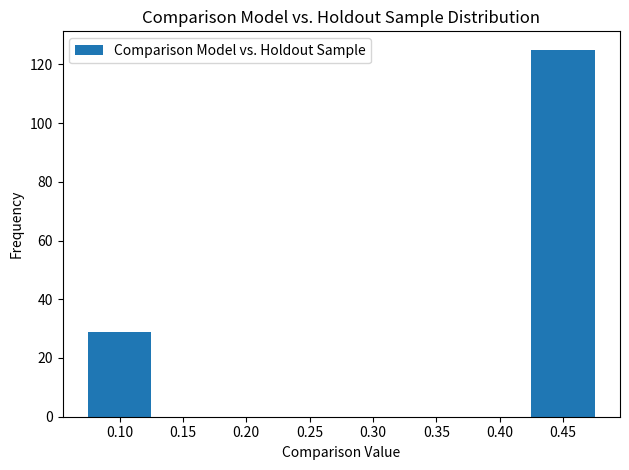

Reading right to left, transcribe all the data shown in this chart.

125	29